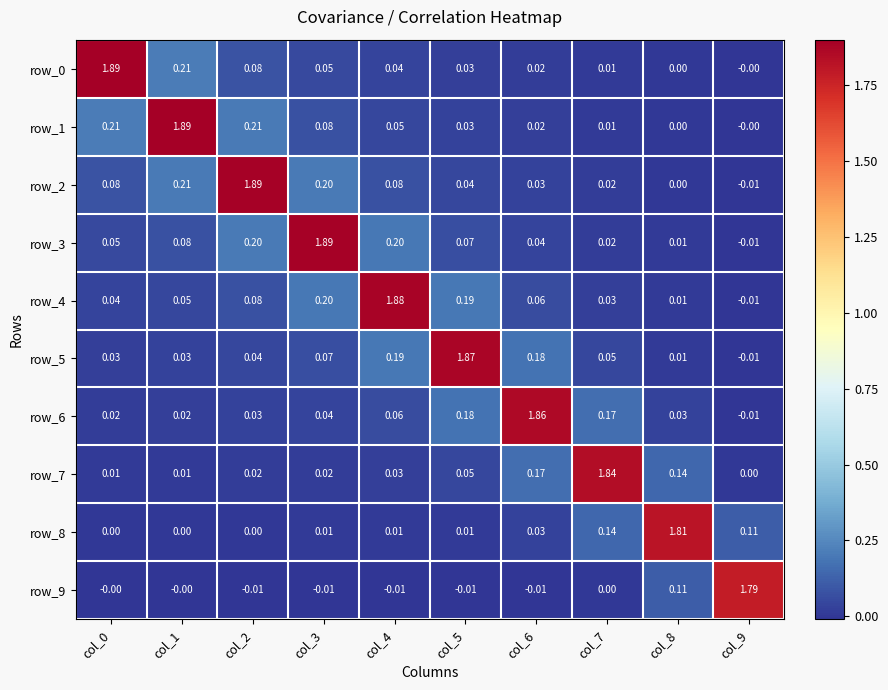

At col_5, list the series in order from largest to smallest.

row_5, row_4, row_6, row_3, row_7, row_2, row_1, row_0, row_8, row_9